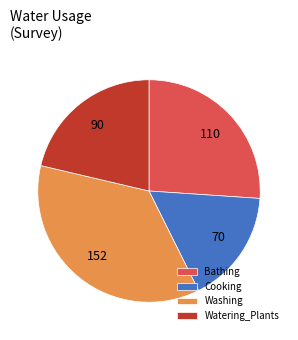

What is the largest slice in the pie chart?

Washing